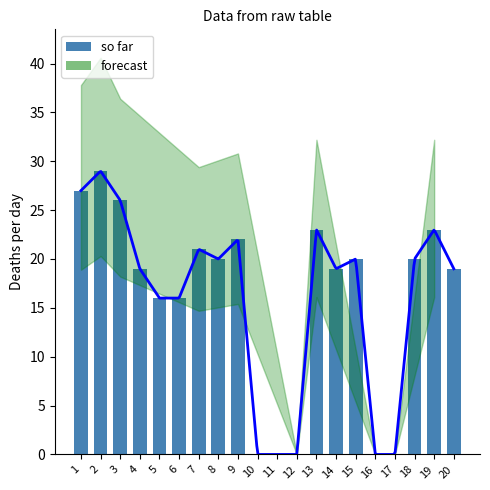

Is the value of forecast at 8 greater than the value of so far at 18?

No